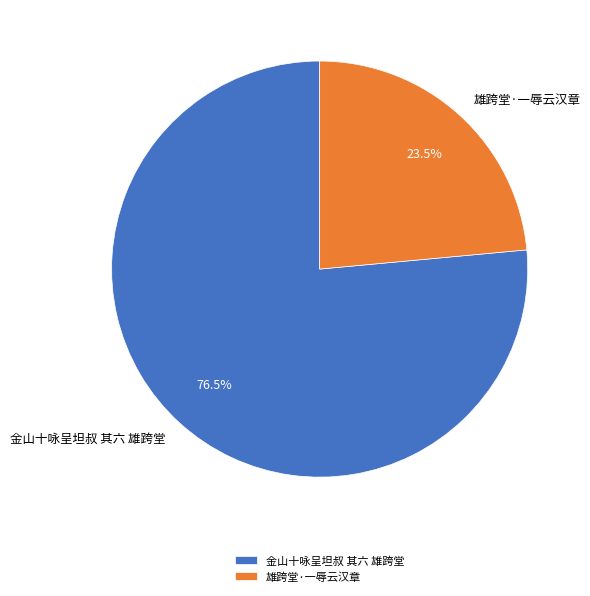

Which category has the smallest portion of the pie?

雄跨堂·一辱云汉章